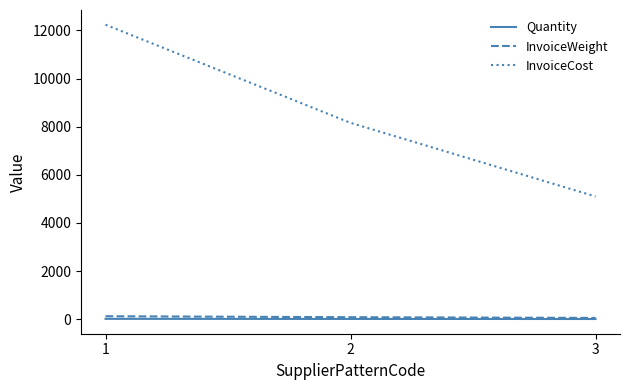

What value does the InvoiceWeight series have at 2, to the nearest 5?

80